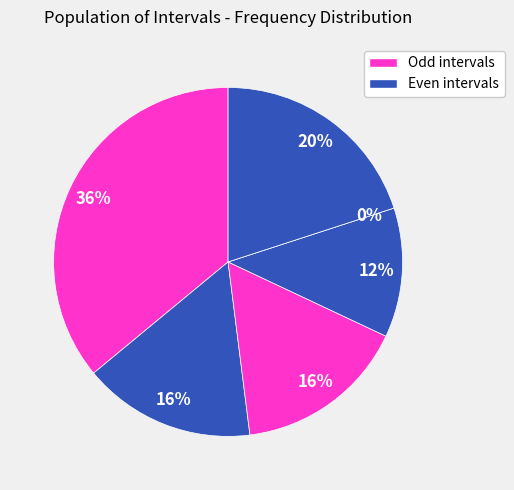

Does 15,28 |--- 15,6 represent more than half of the total?

No